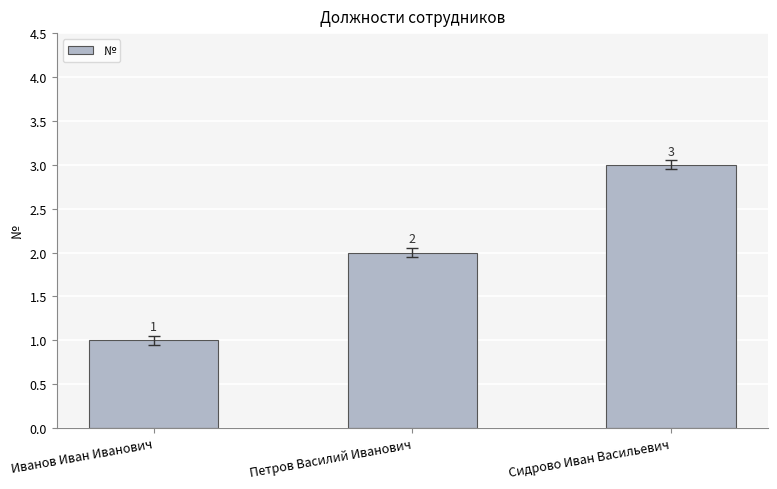

List the labels in order of value, largest first.

Сидрово Иван Васильевич, Петров Василий Иванович, Иванов Иван Иванович